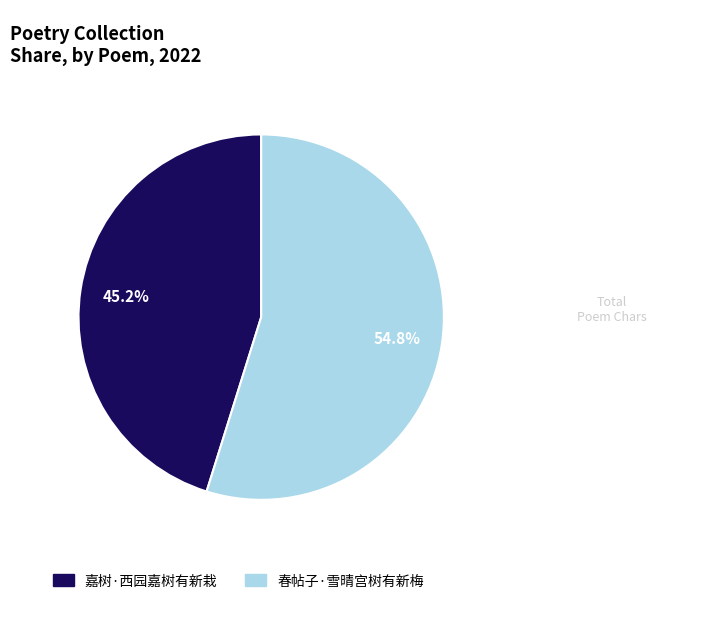

Does 春帖子·雪晴宫树有新梅 account for over 50% of the chart?

Yes